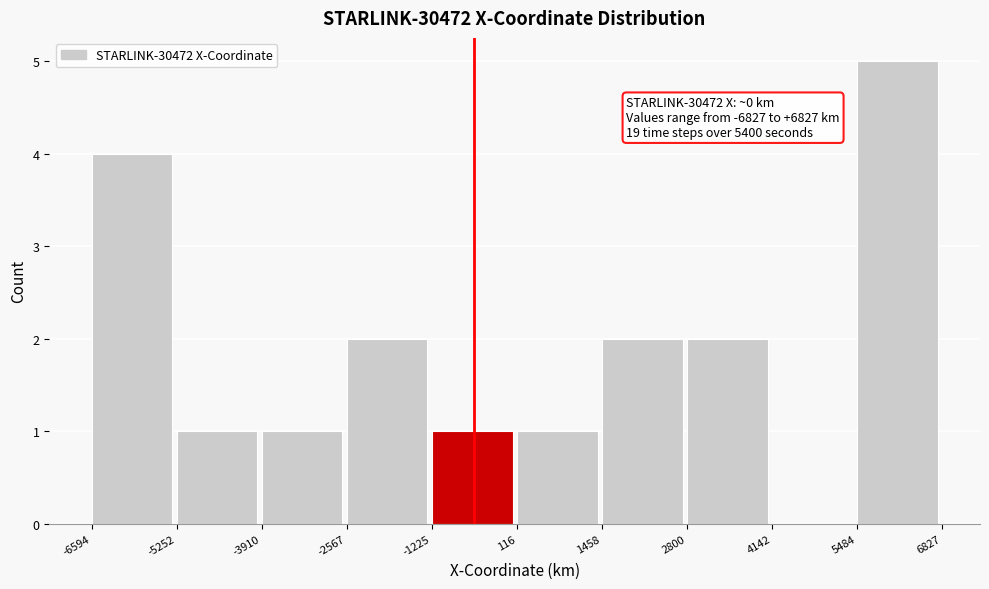

Over which range of the x-axis is the bar tallest?

5484 to 6827